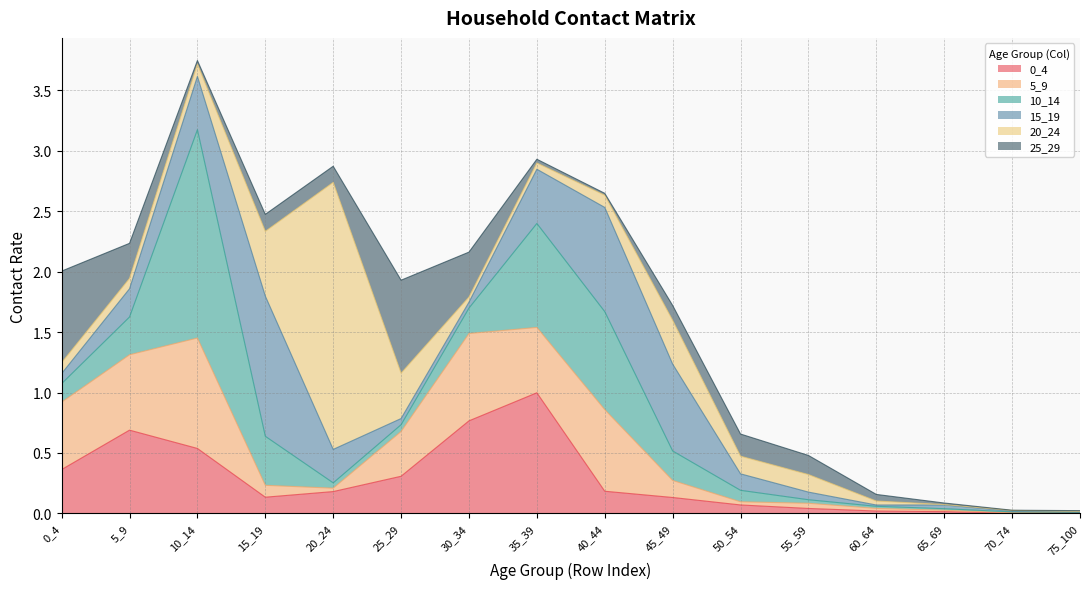

How many categories are shown in the chart?

16